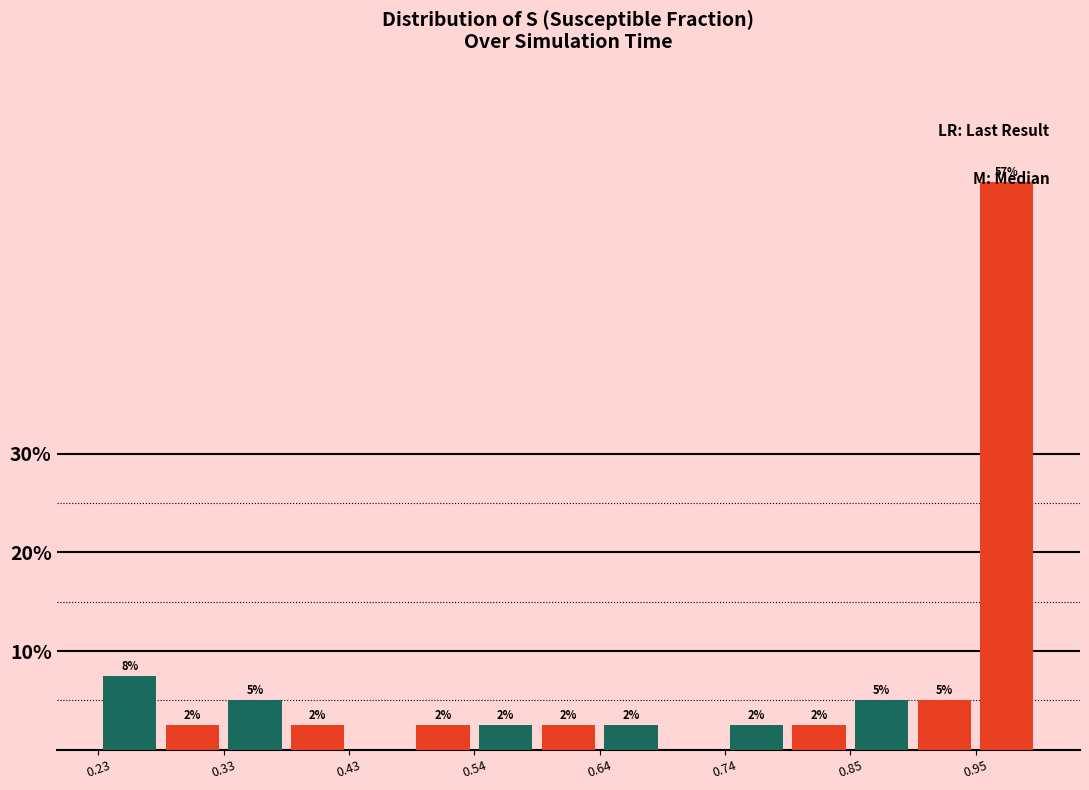

Read against the x-axis, roughly where is the centre of the tallest bar?

0.98